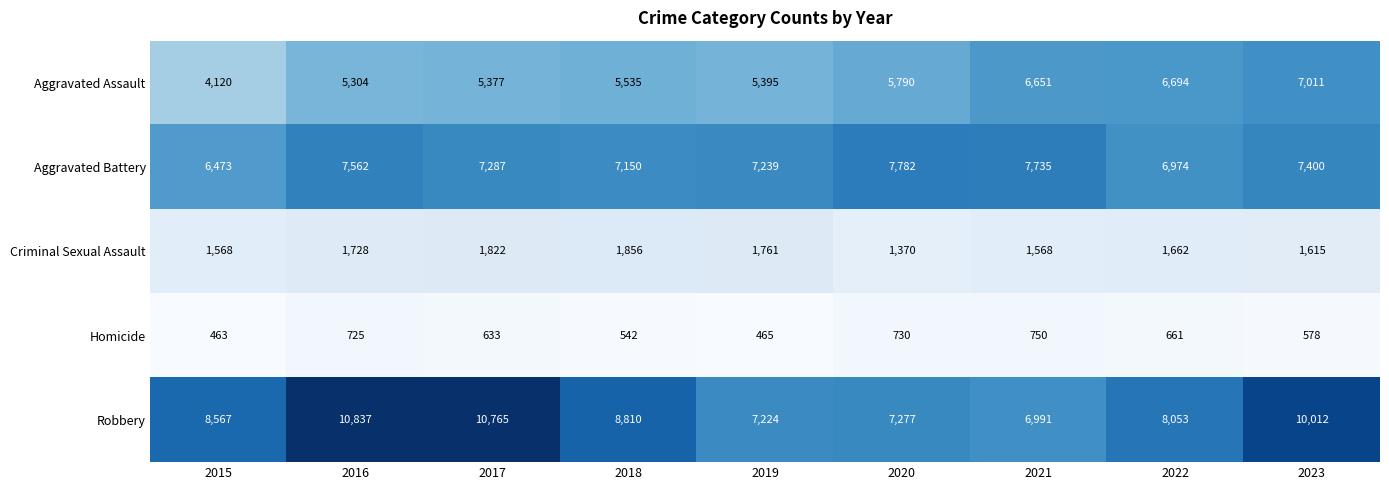

What is the total value across all series at 2019?

22084